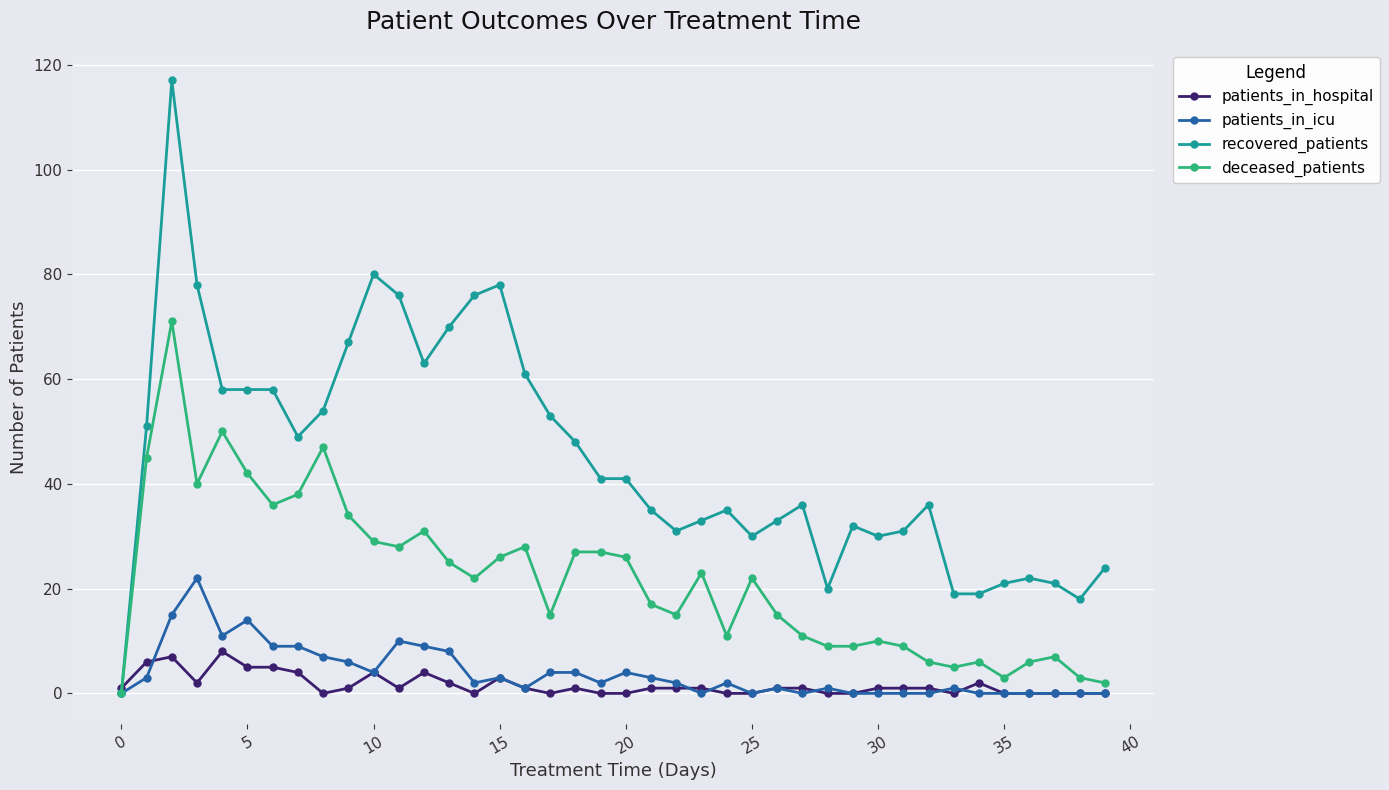

What is the greatest value displayed?

117